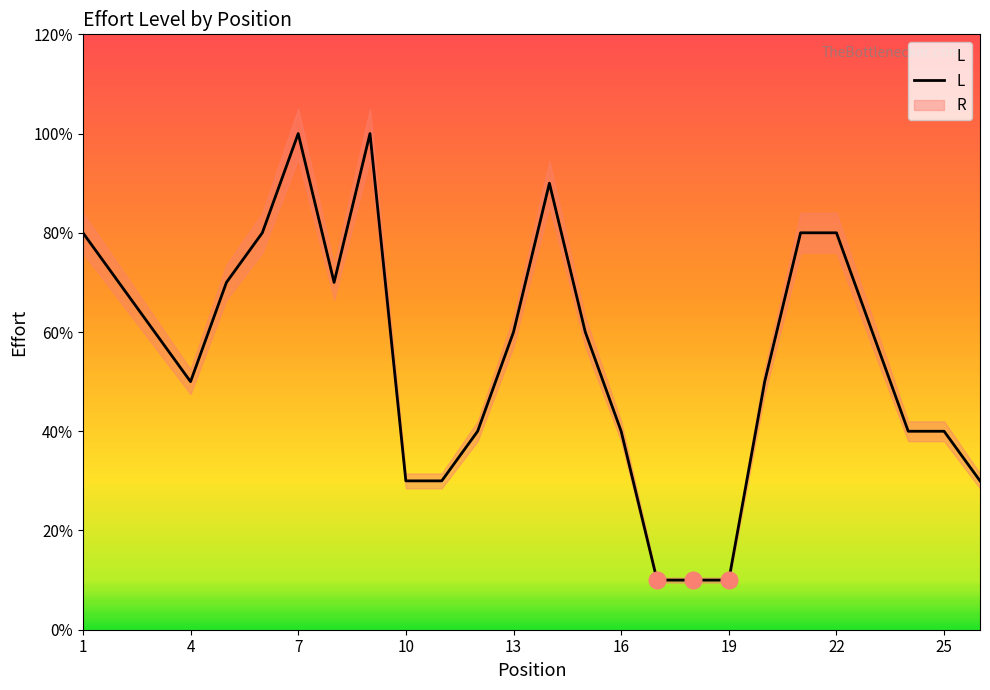

How many points are lower than both their immediate neighbors (excluding endpoints)?

2